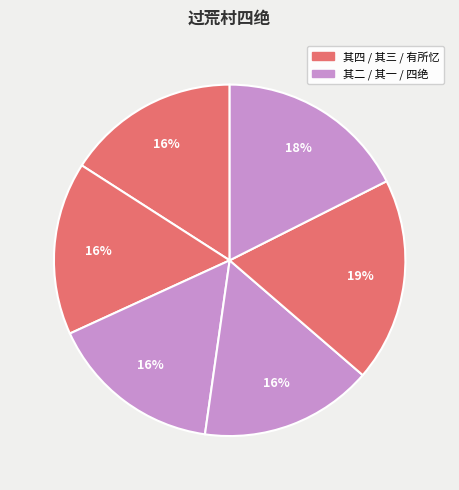

To the nearest percent, what is the average slice percentage?

17%